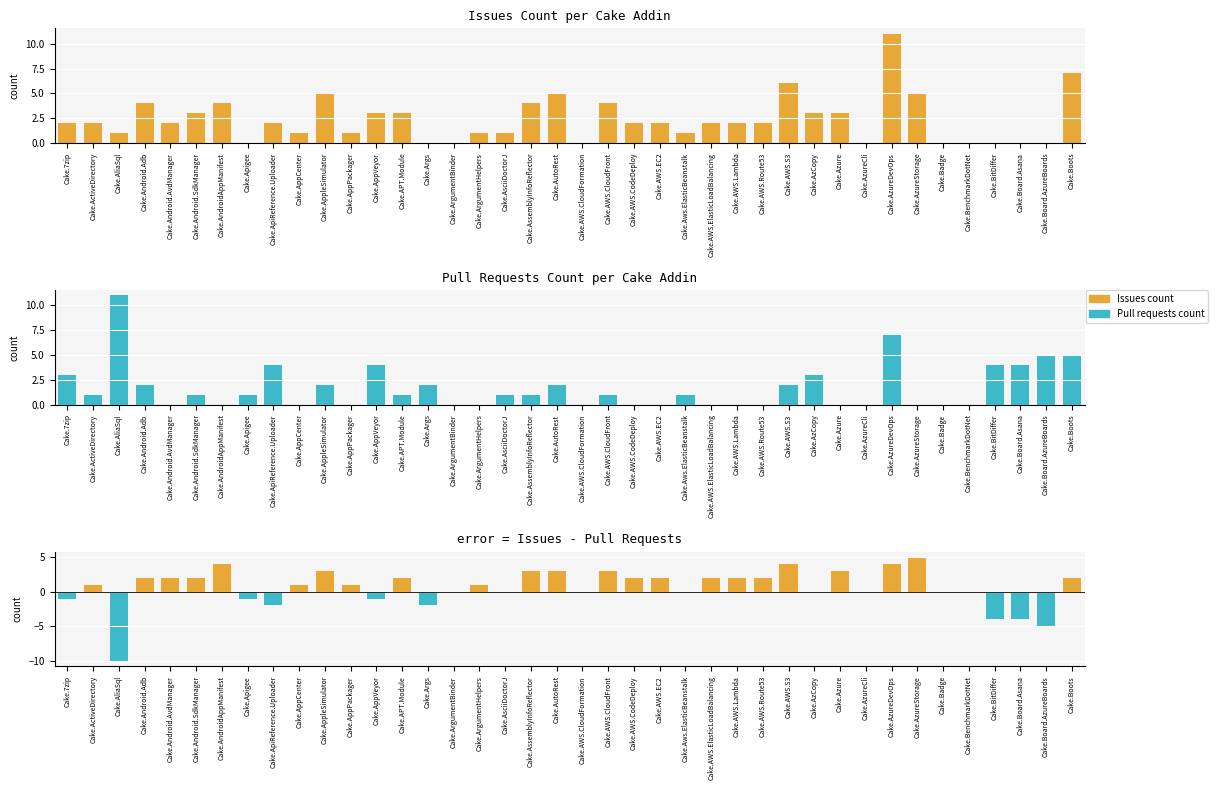

Rank the series by their maximum value, from highest to lowest.

Issues count, Pull requests count, Issues - Pull requests